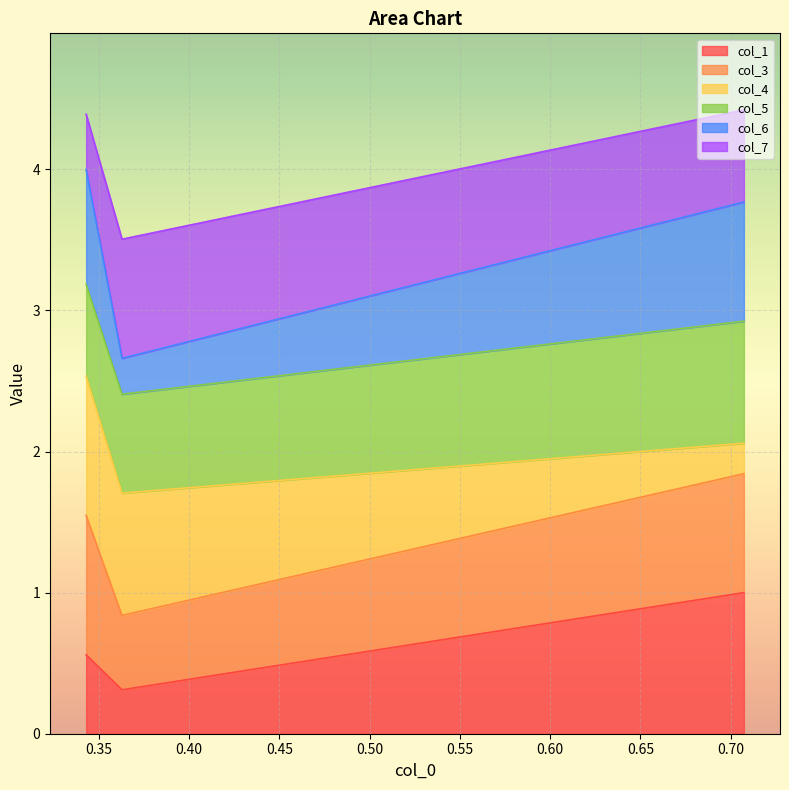

What is the highest value of the col_1 series?

1.0